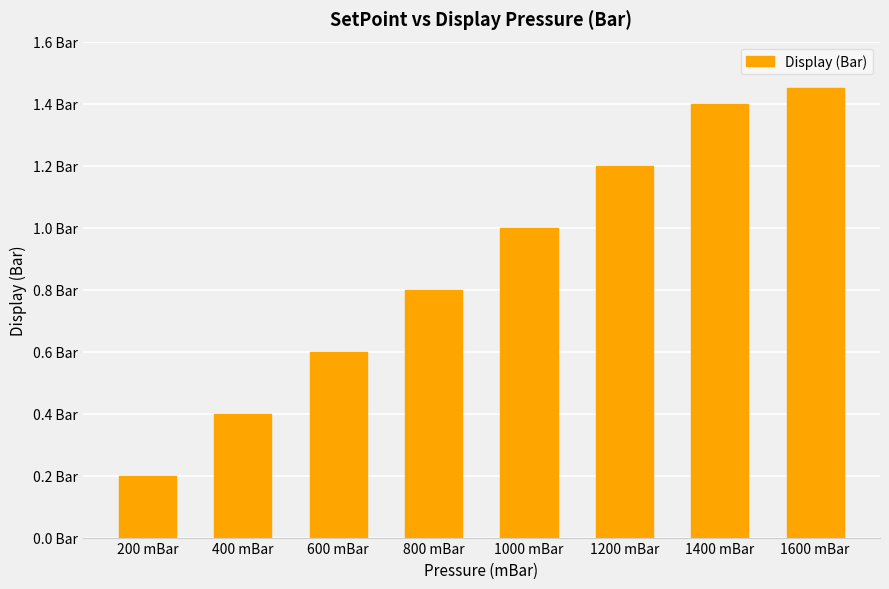

Where is the data nearest to the value 0?

200 mBar